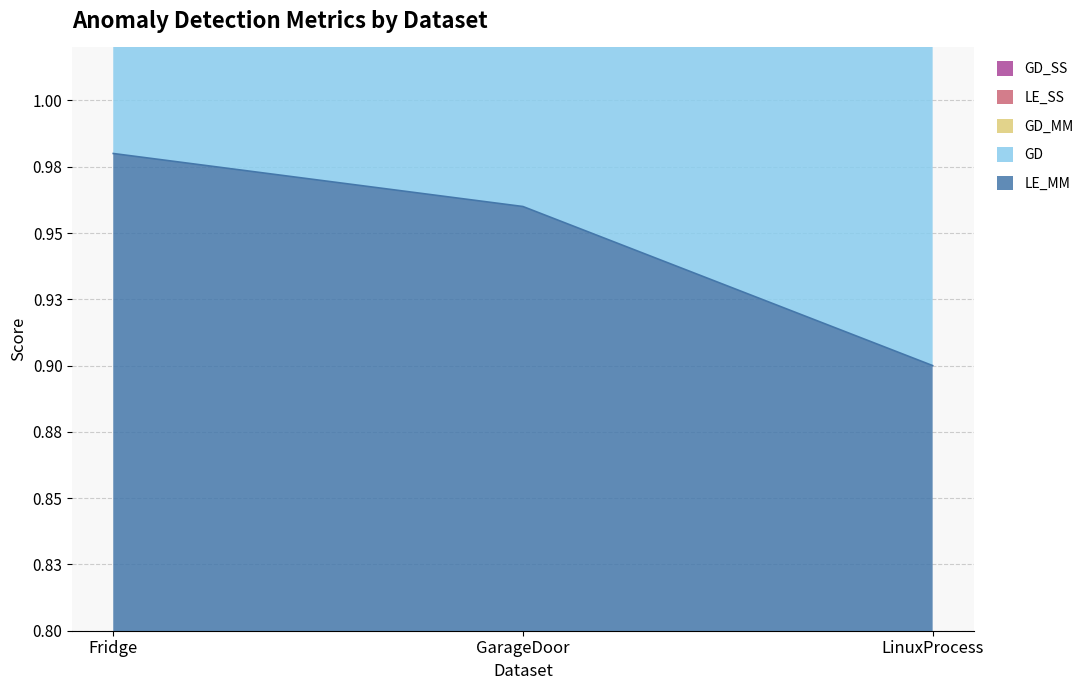

What is the lowest value of the GD series?

2.7